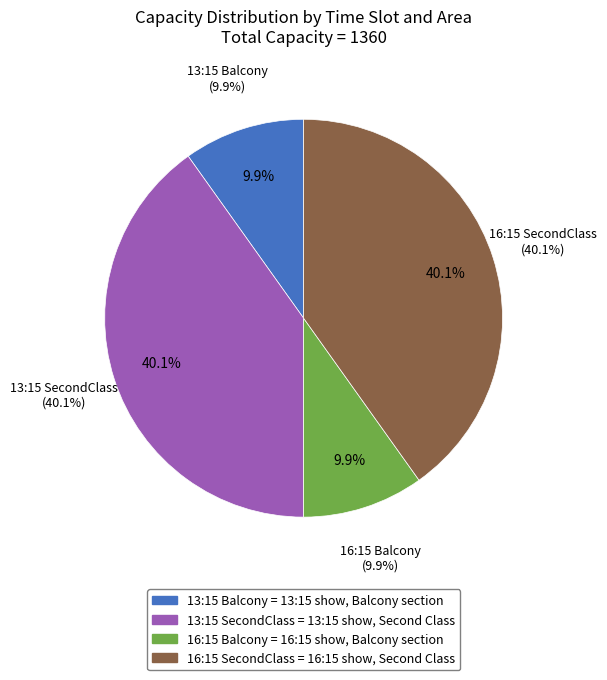

What is the ratio of the value at 13:15 SecondClass to the value at 16:15 SecondClass?

1.0